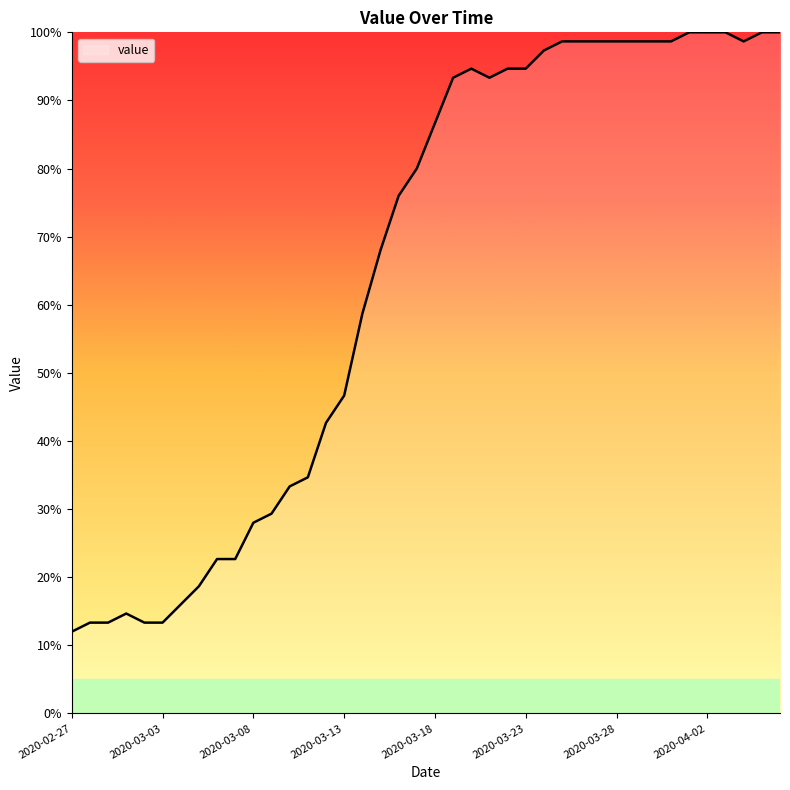

What is the greatest value displayed?

100.0